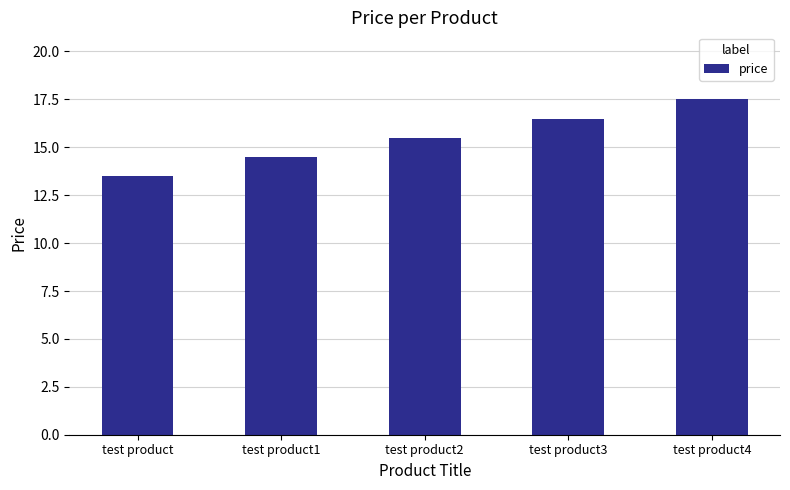

Reading left to right, transcribe all the data shown in this chart.

13.5	14.5	15.5	16.5	17.5